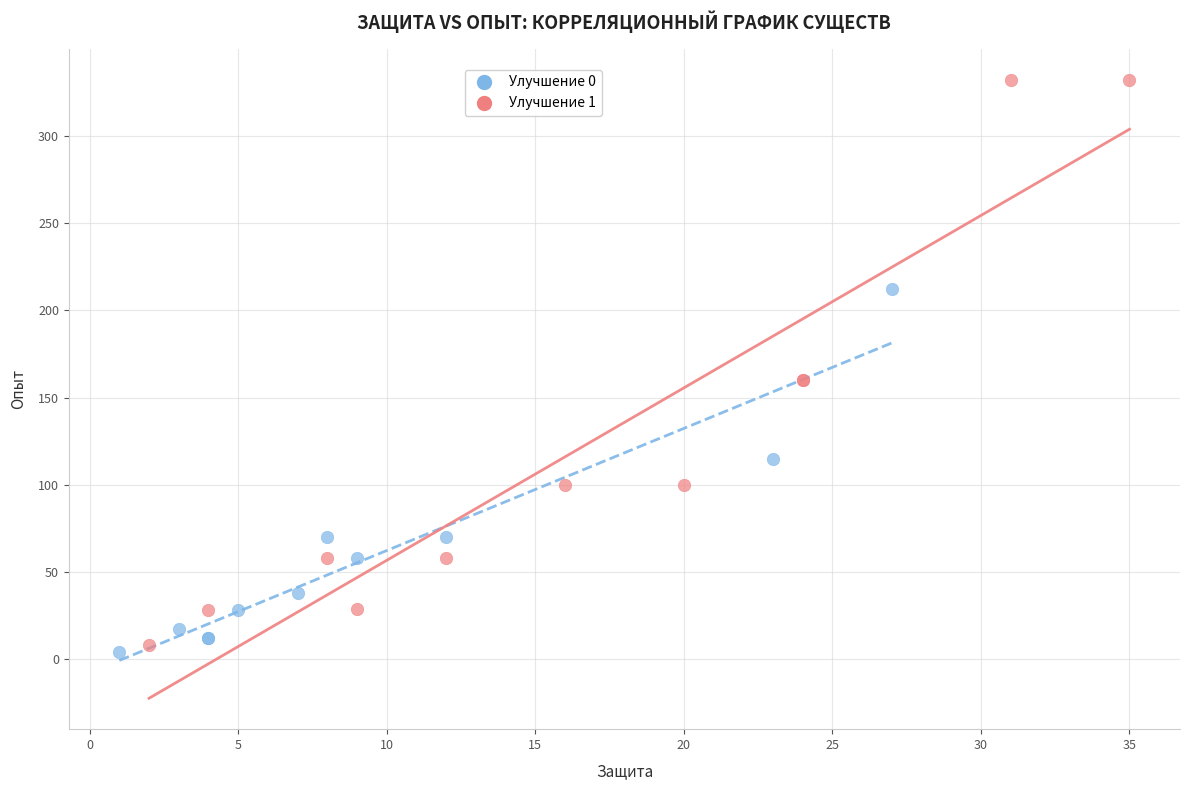

Which series has the widest spread of Y values?

Улучшение 1